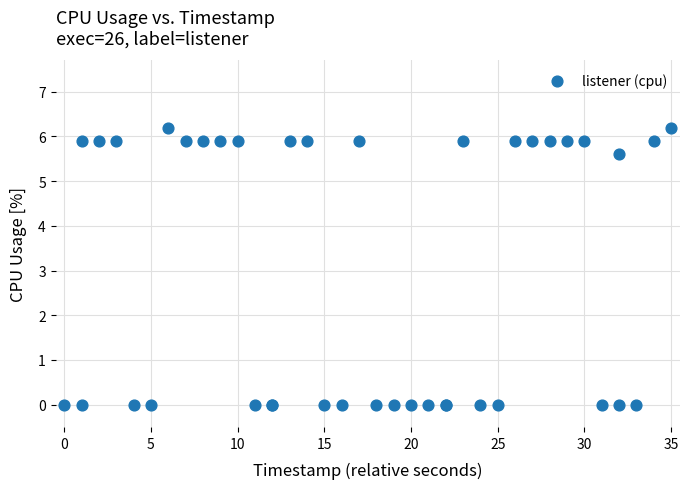

What Y value in the scatter plot is closest to 3?

5.6